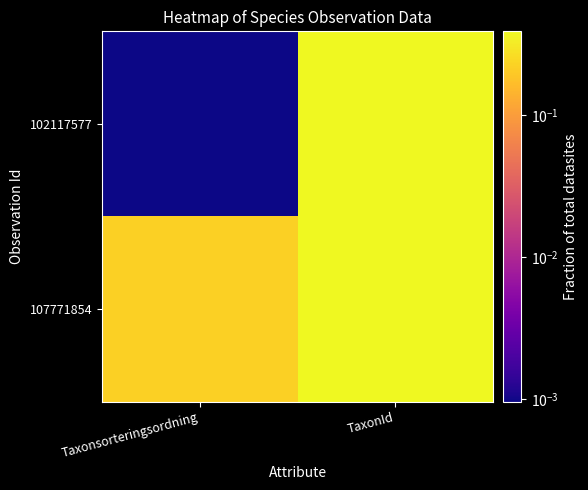

Reading left to right, extract all data points from this chart.

102117577: Taxonsorteringsordning=0.0	TaxonId=0.4
107771854: Taxonsorteringsordning=0.2	TaxonId=0.4